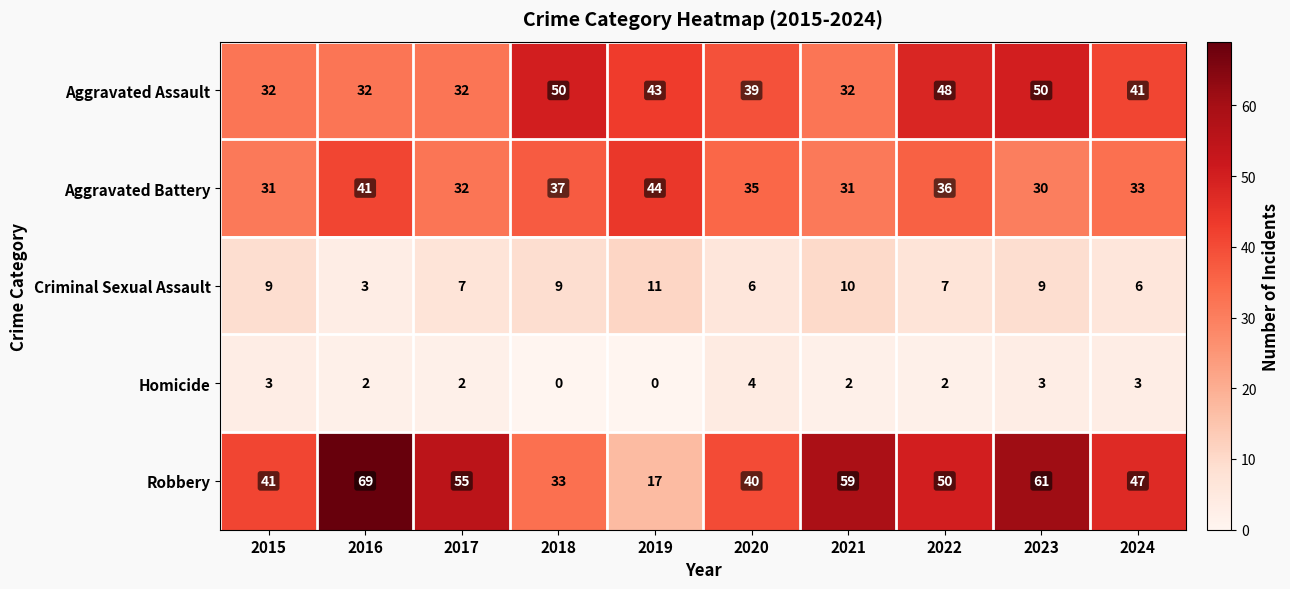

What is the greatest value displayed?

69